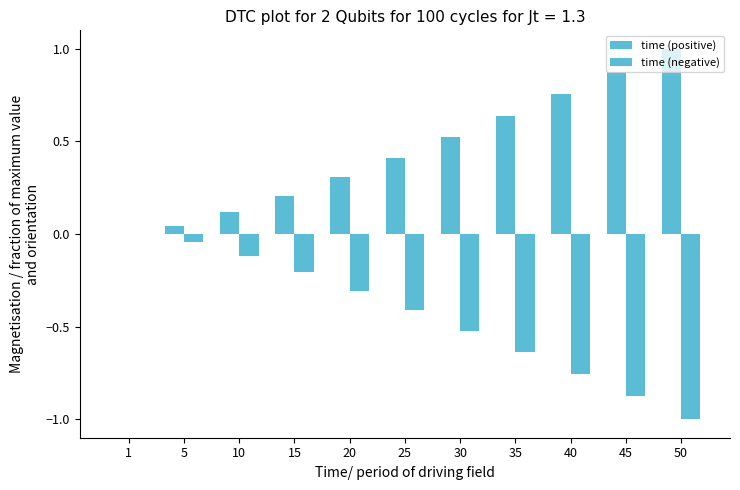

What is the value of the time (positive) bar at the 4th from the left?

0.2